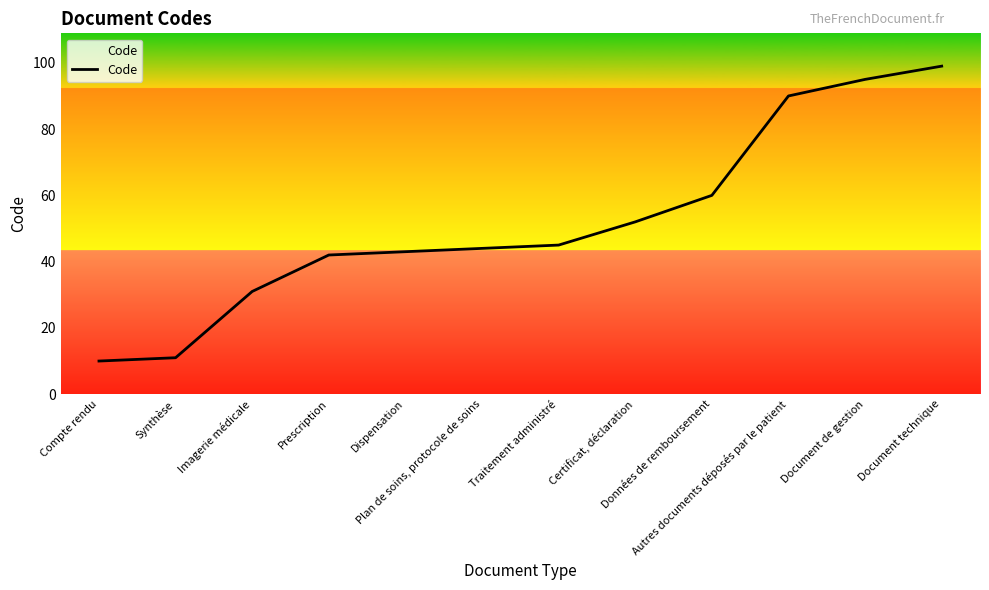

Reading right to left, transcribe all the data shown in this chart.

99	95	90	60	52	45	44	43	42	31	11	10